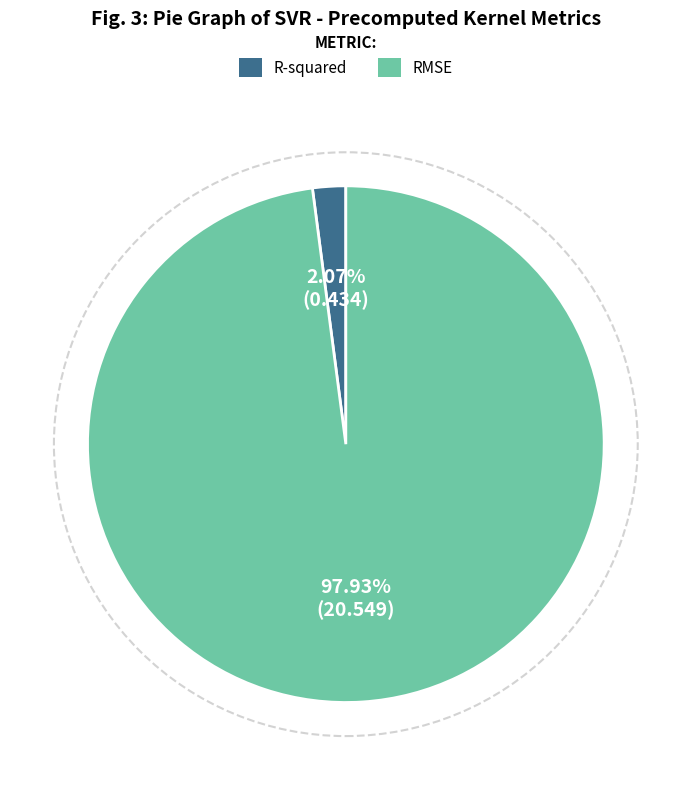

Rank the categories by value from highest to lowest.

RMSE, R-squared